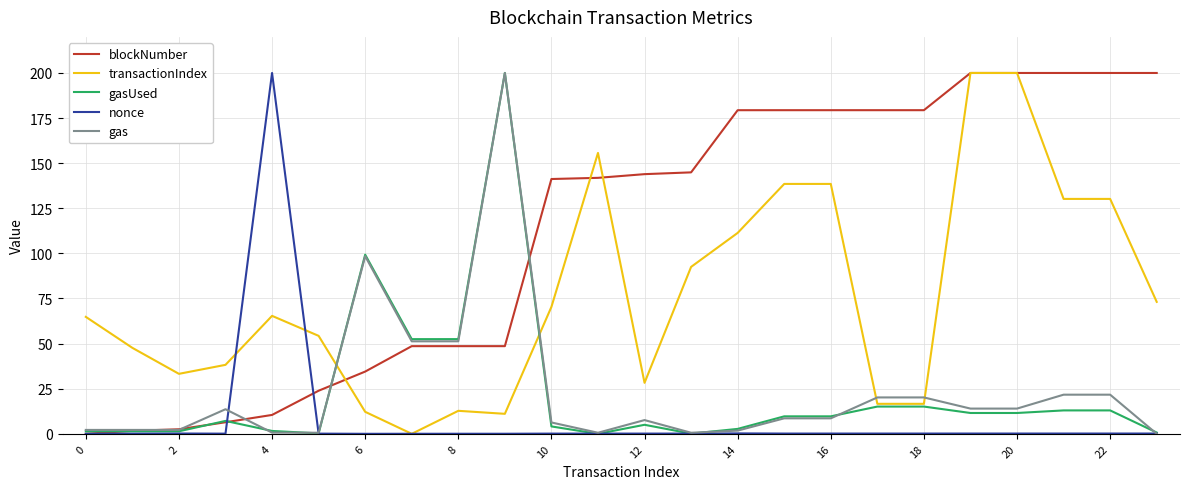

What are all the series names shown in the legend?

blockNumber, transactionIndex, gasUsed, nonce, gas